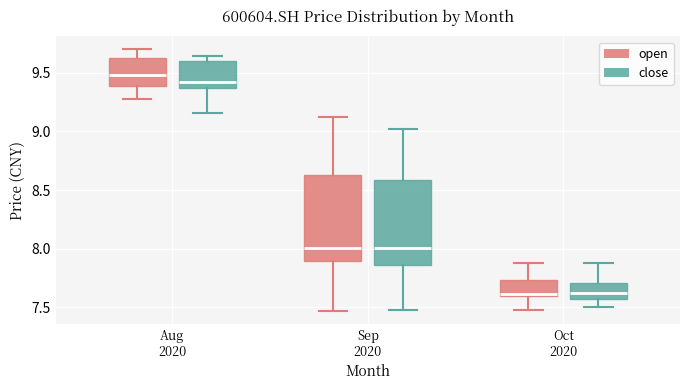

Reading left to right, transcribe this box plot: for each box, give where its median line is, the range the box spans, and where its two whiskers end, as read against the y-axis. The values are not printed on the chart, so give them approximately, as read against the axis.

Aug 2020 (open): median 9.50, box 9.40 to 9.60, whiskers 9.30 to 9.70
Aug 2020 (close): median 9.45, box 9.35 to 9.60, whiskers 9.15 to 9.65
Sep 2020 (open): median 8.00, box 7.90 to 8.65, whiskers 7.45 to 9.10
Sep 2020 (close): median 8.00, box 7.85 to 8.60, whiskers 7.50 to 9.00
Oct 2020 (open): median 7.60, box 7.60 to 7.75, whiskers 7.50 to 7.90
Oct 2020 (close): median 7.65, box 7.60 to 7.70, whiskers 7.50 to 7.90